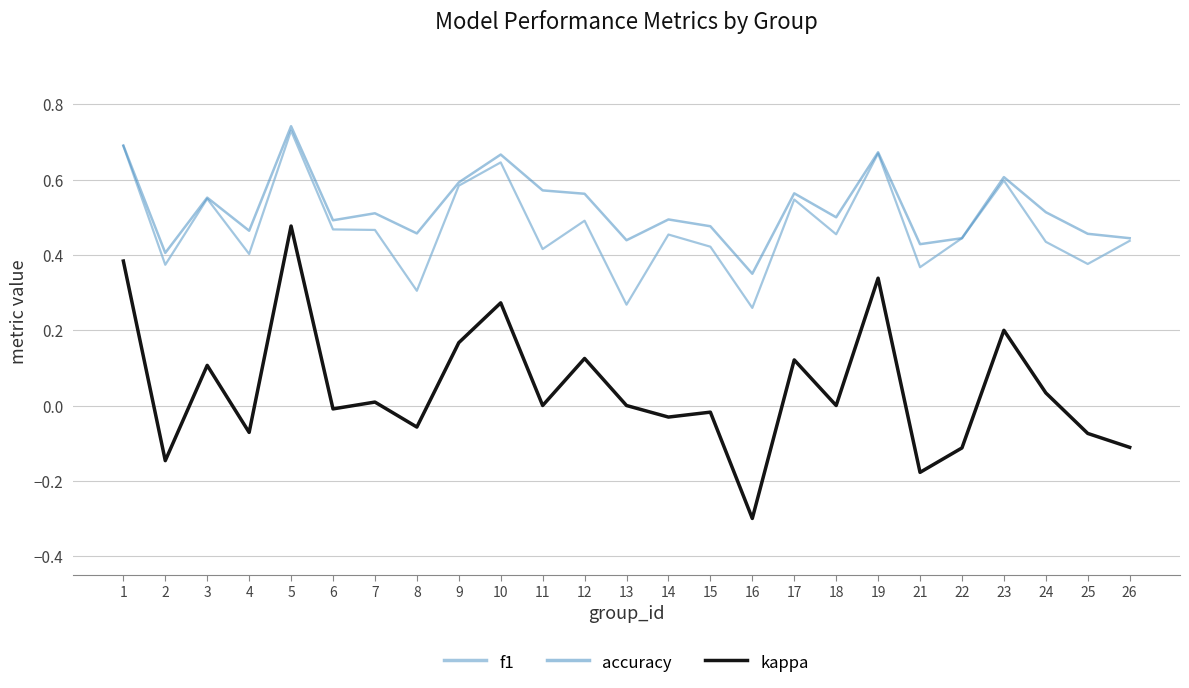

Which series has the largest total across all categories?

accuracy